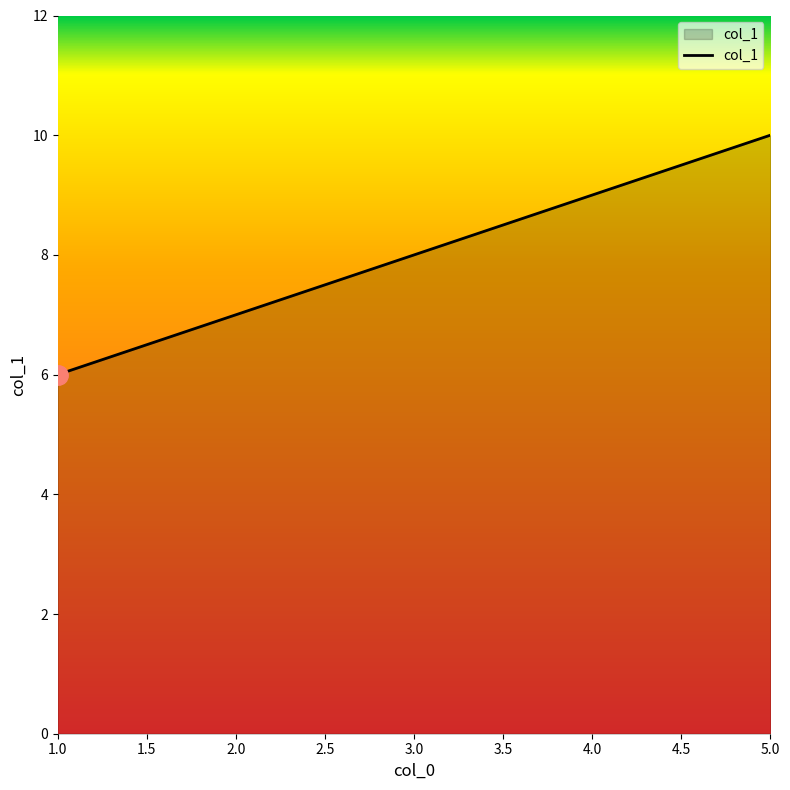

What is the difference between the values at 1.0 and 5.0?

4